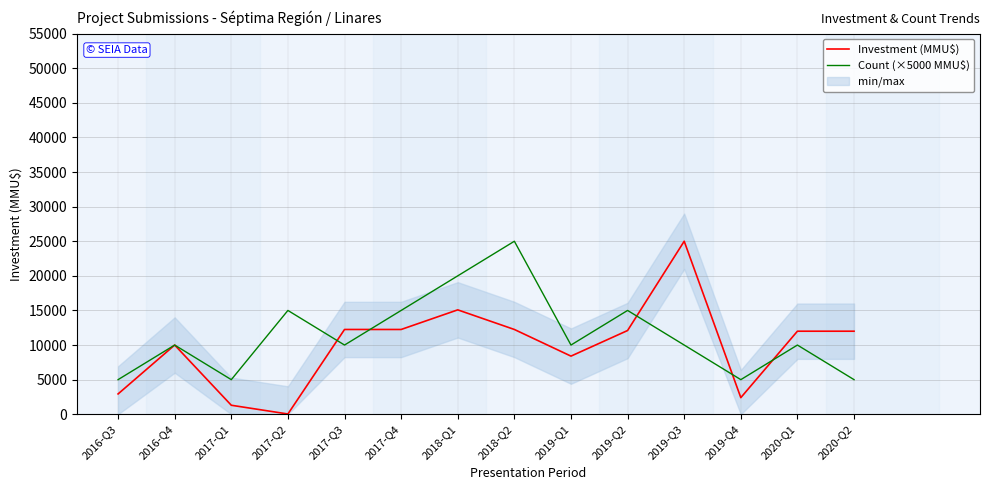

Where does the Count (×5000 MMU$) series first go above 10000?

2017-Q2